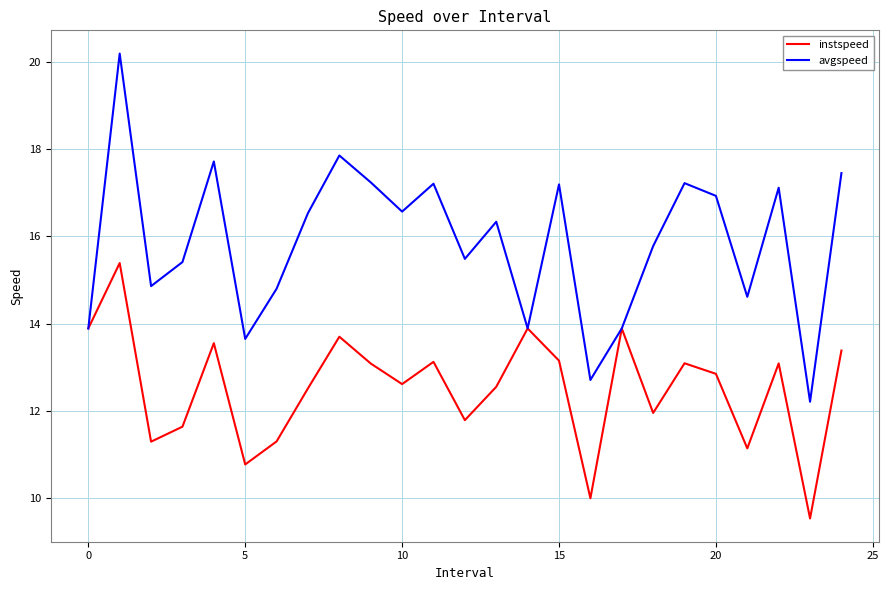

Which series has the widest spread of values?

avgspeed